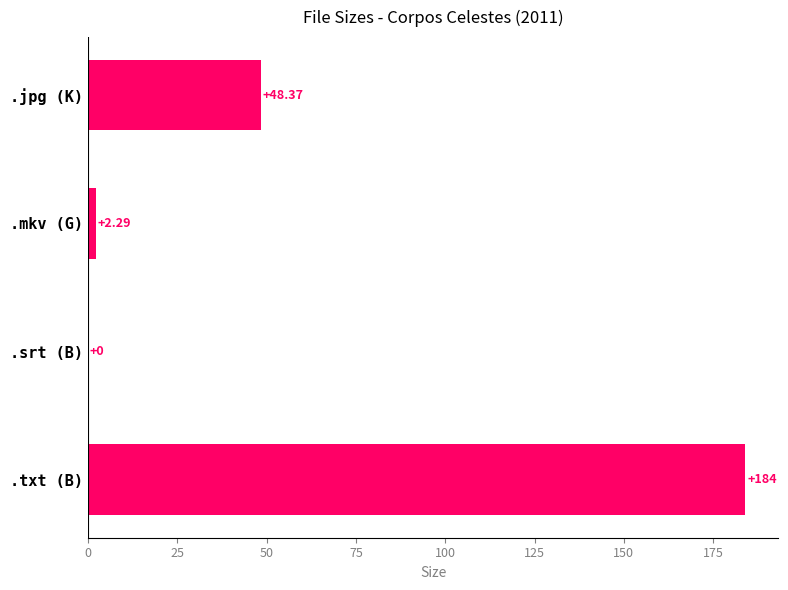

Which has a higher value, .txt (B) or .mkv (G)?

.txt (B)